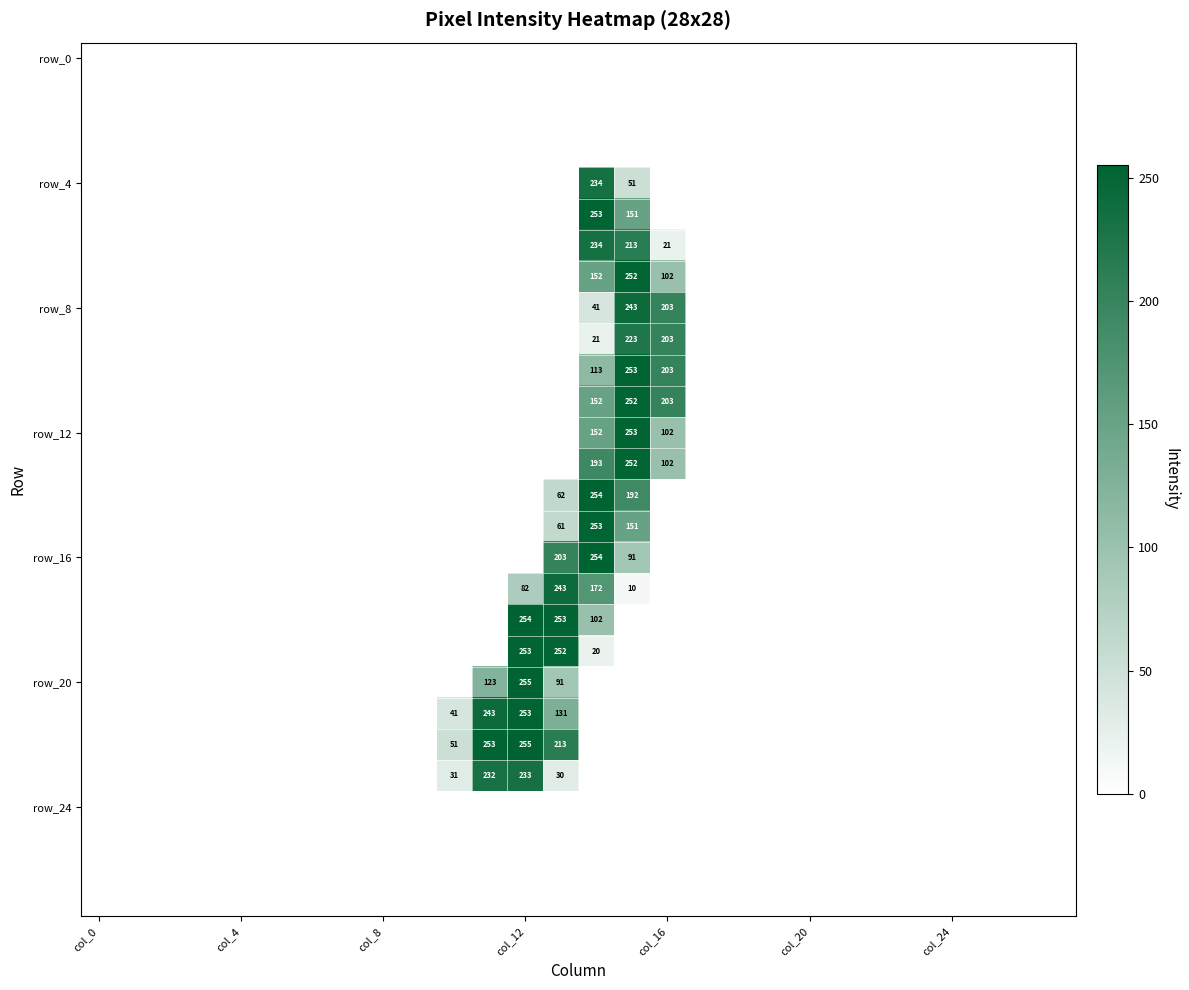

At which category does the chart reach its peak across all series?

col_12